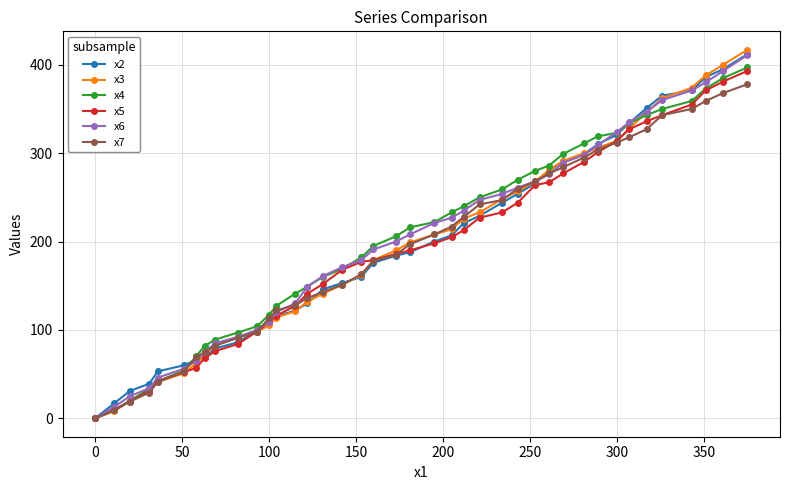

What is the maximum value shown in the chart?

417